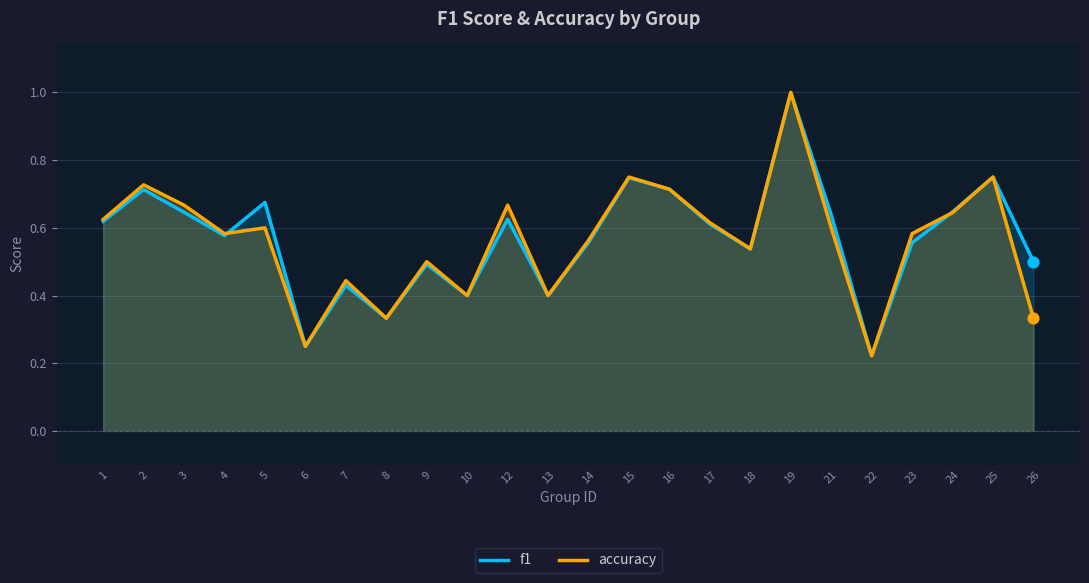

Which series has the largest Y range (max minus min)?

f1